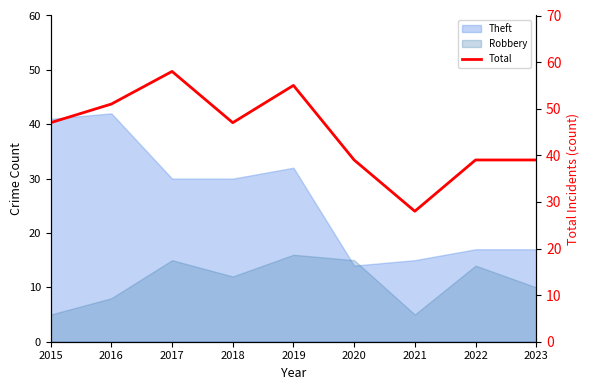

Between 2021 and 2015, which is larger?

2015